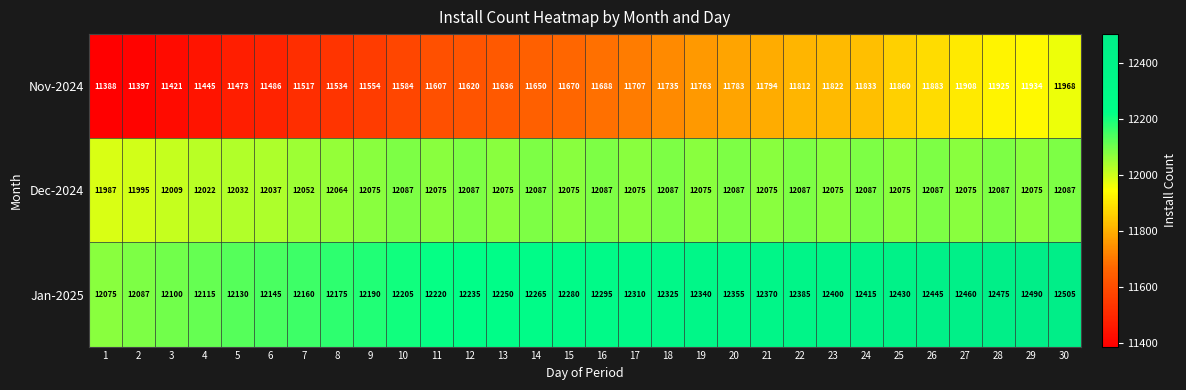

What is the sum of the Dec-2024 values at 8 and 25?

24139